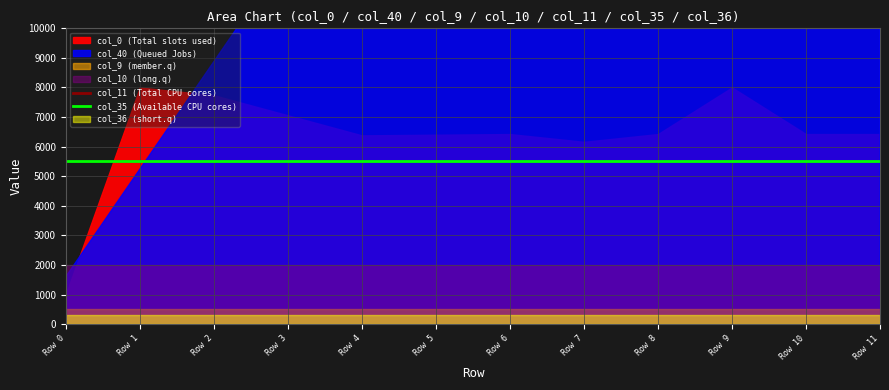

Is the value of col_35 (Available CPU cores) at Row 7 greater than the value of col_11 (Total CPU cores) at Row 0?

No